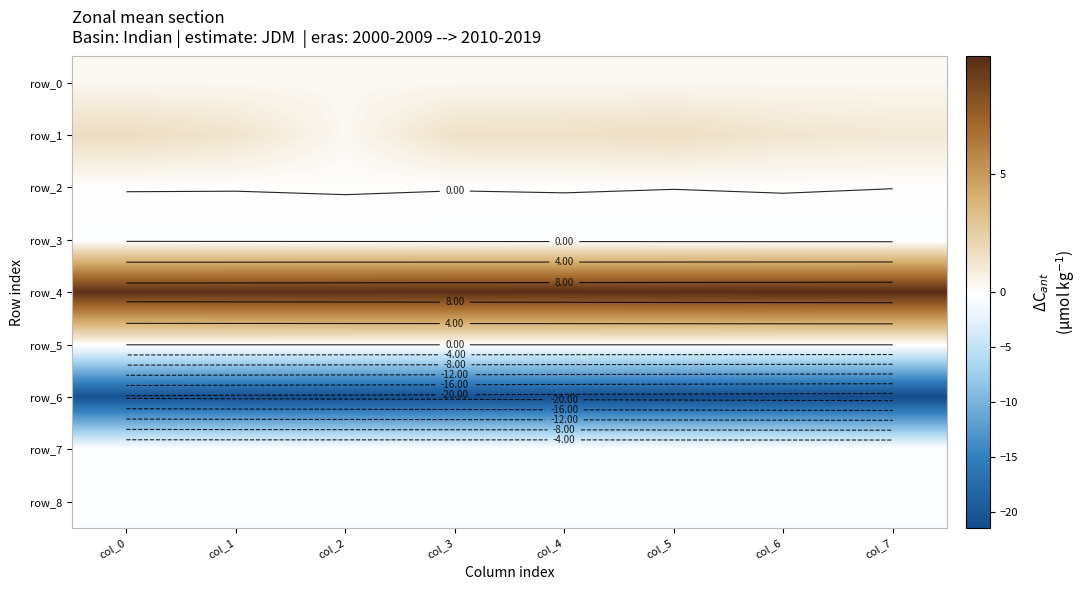

Which label corresponds to the largest value in the chart?

col_7